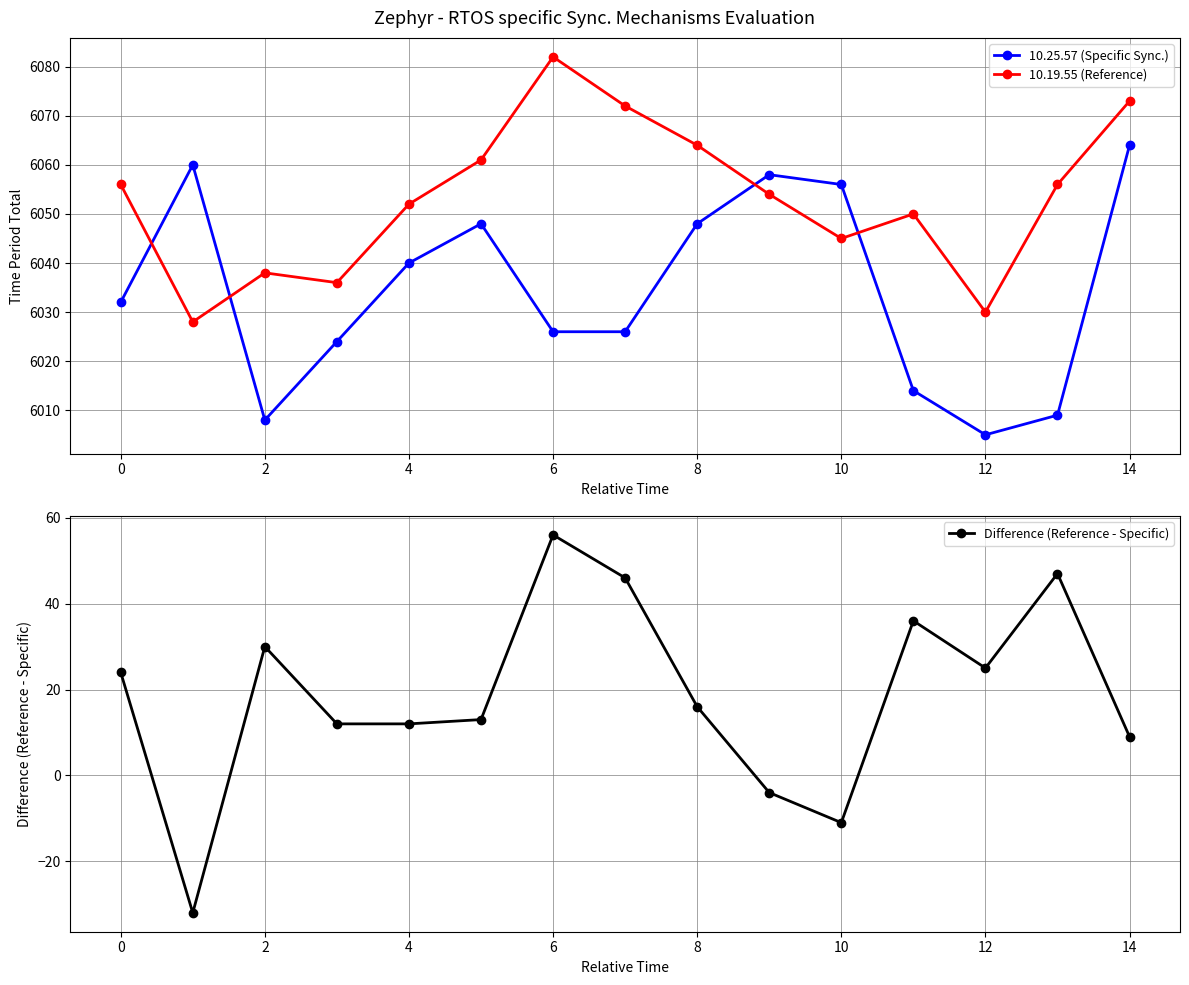

In 10.19.55 (Reference), how many points are lower than both neighbors (excluding endpoints)?

4